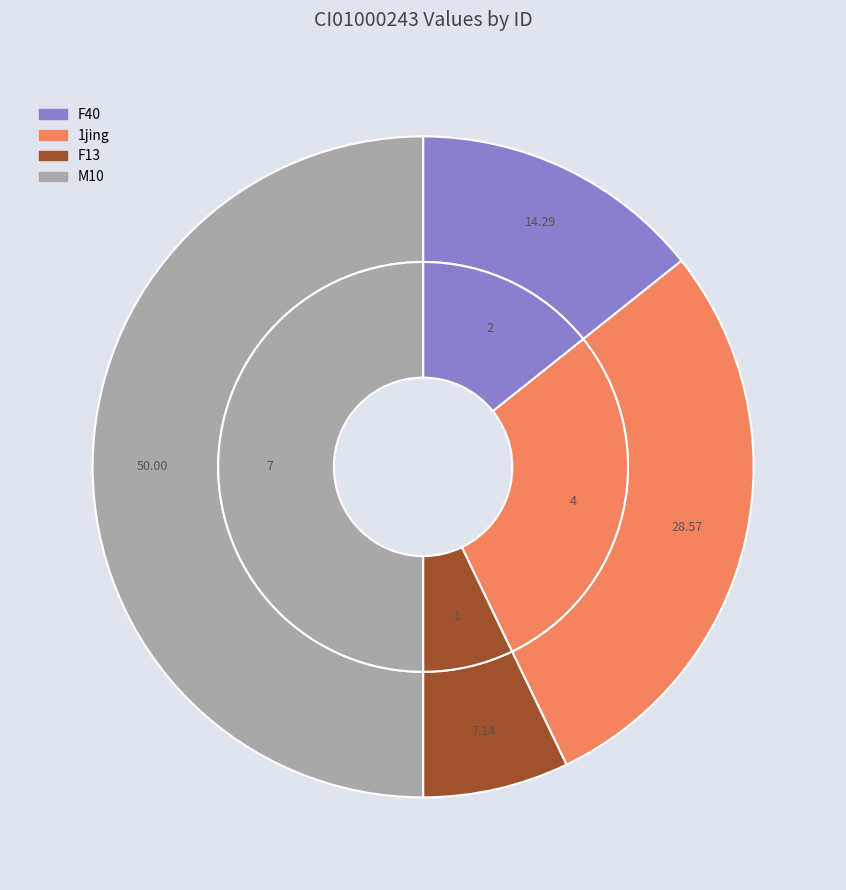

Is it true that 1jing is 29% of the pie?

True